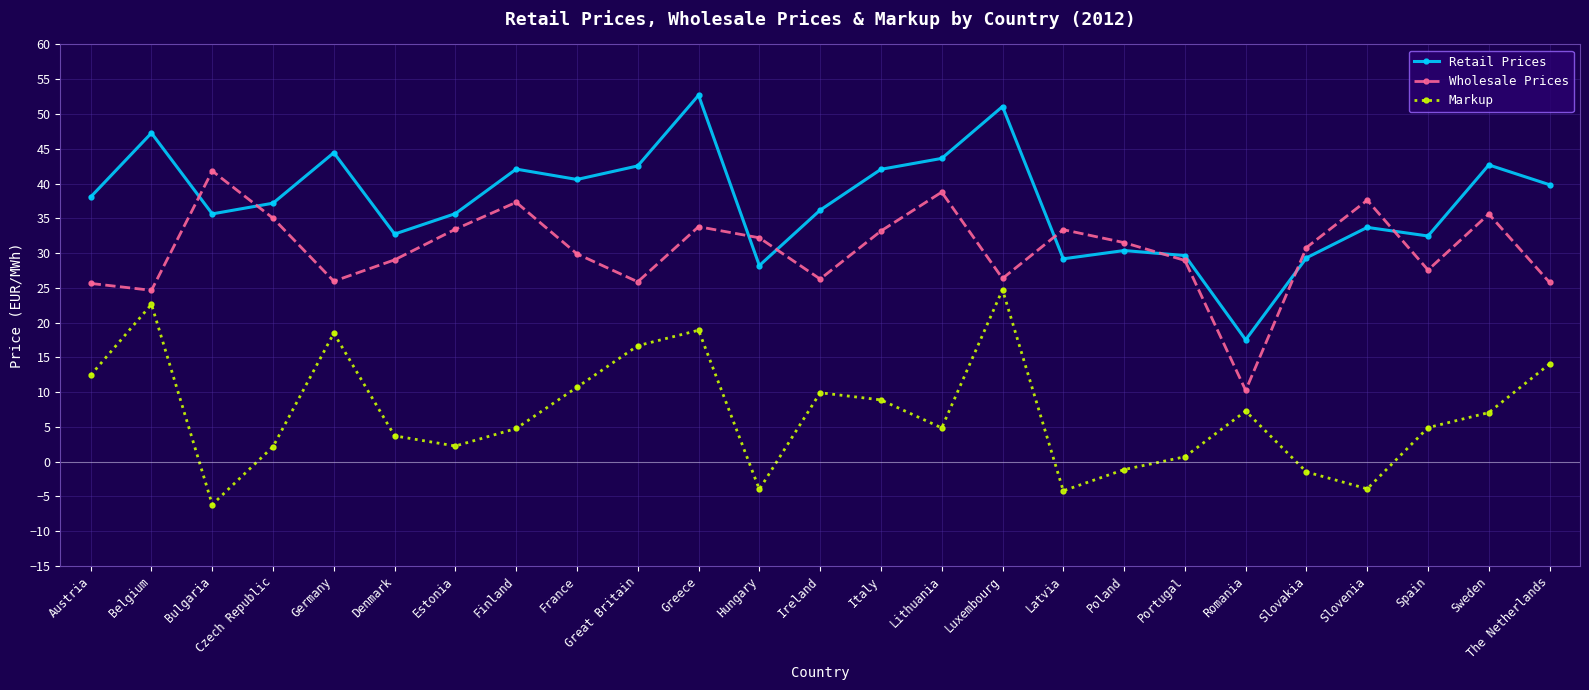

At which category does the chart reach its minimum across all series?

Bulgaria